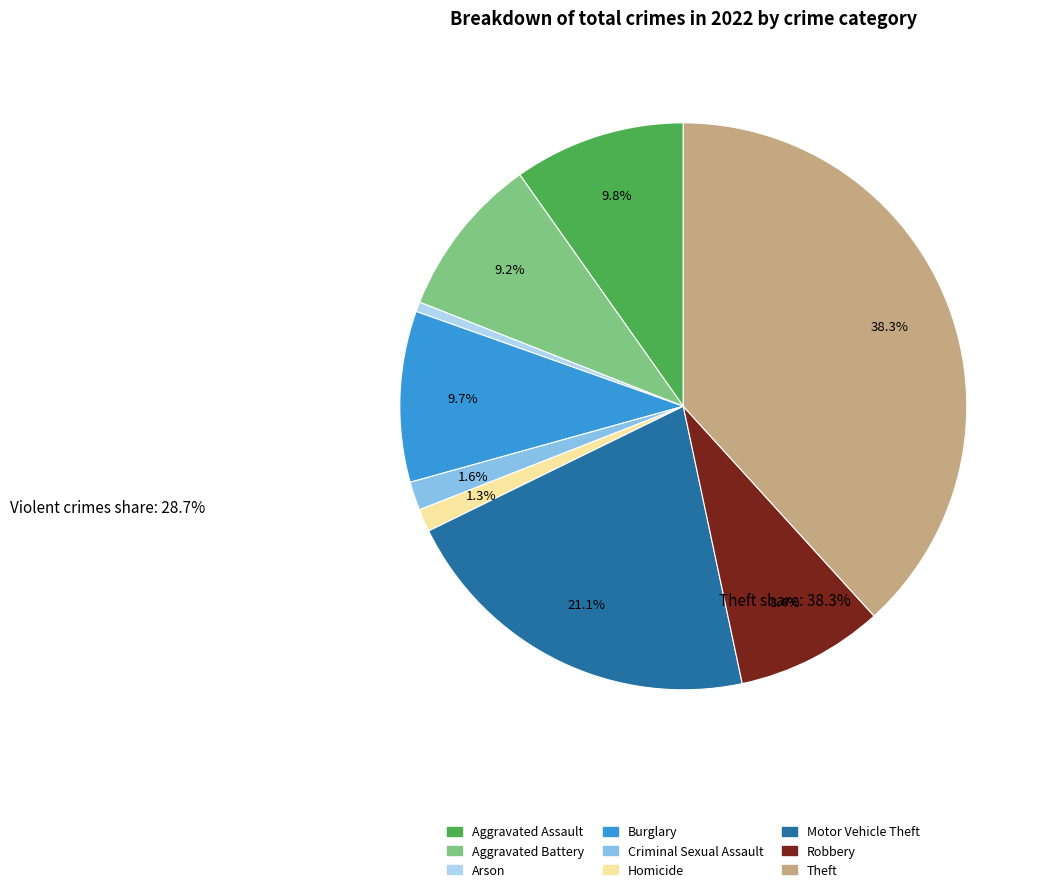

Which category has the biggest portion of the pie?

Theft